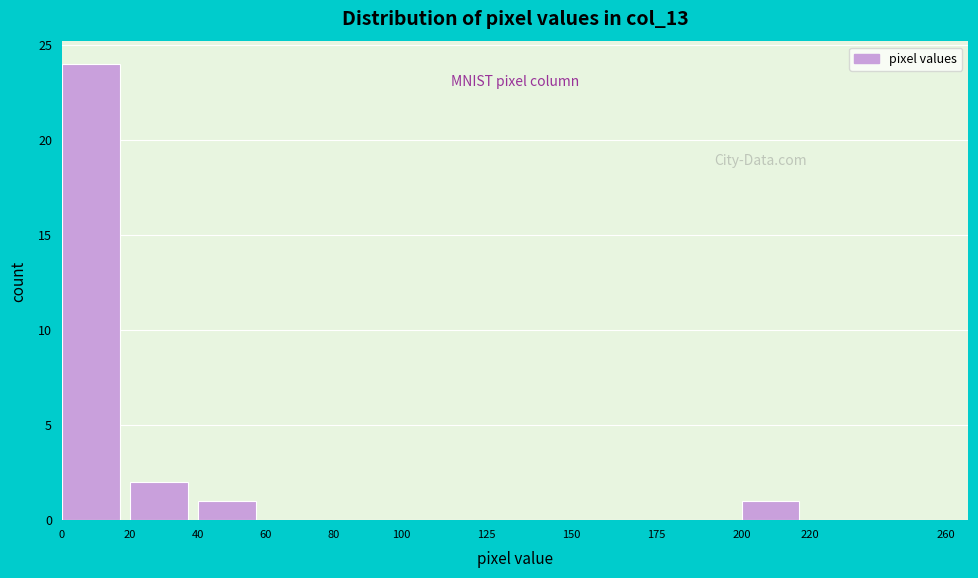

How tall is the bar that spans 20 to 40 on the x-axis? The values are not printed on the chart, so give them approximately, as read against the axis.

2